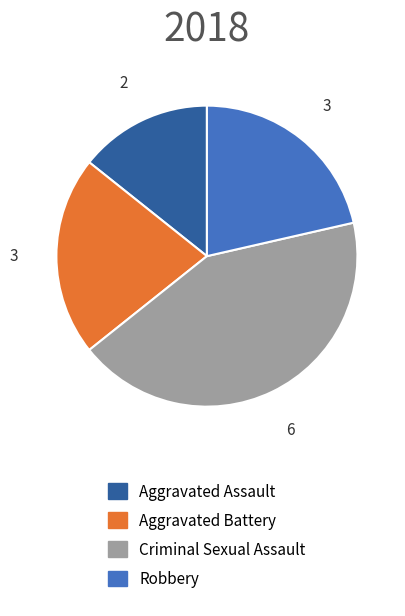

Is there any slice that represents more than half of the pie?

No